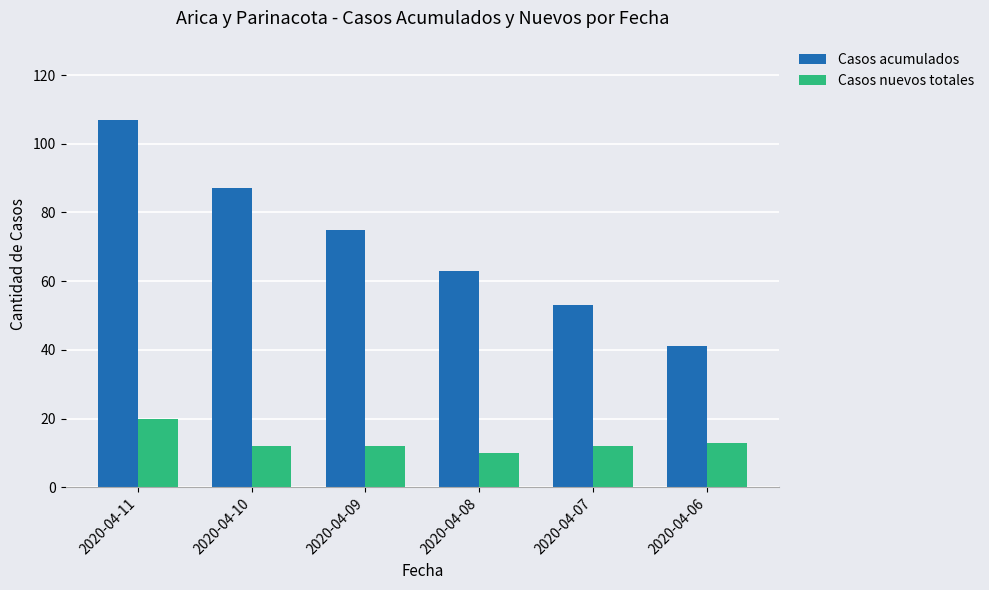

At which category is the sum across all series the highest?

2020-04-11